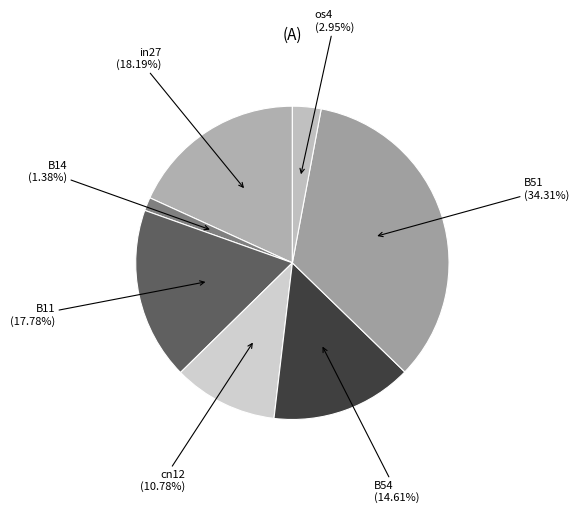

How many slices are in this pie chart?

7